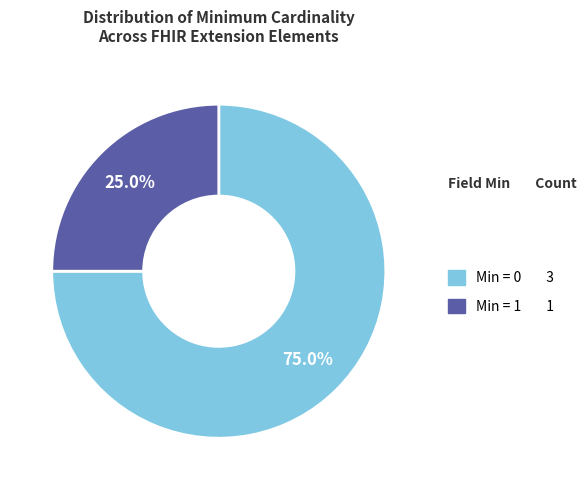

Is there a majority slice in this chart?

Yes